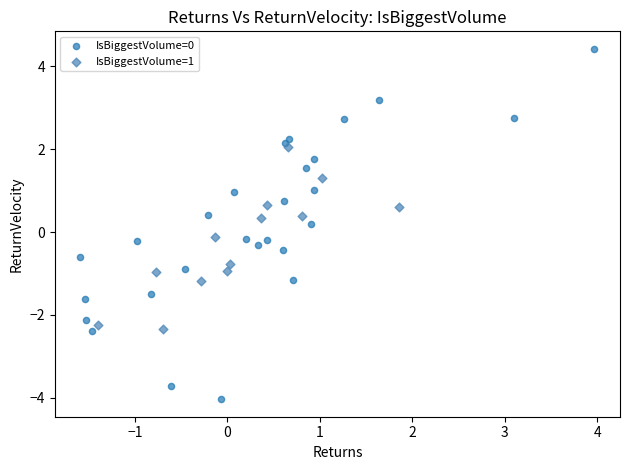

What are all the series names shown in the legend?

IsBiggestVolume=0, IsBiggestVolume=1